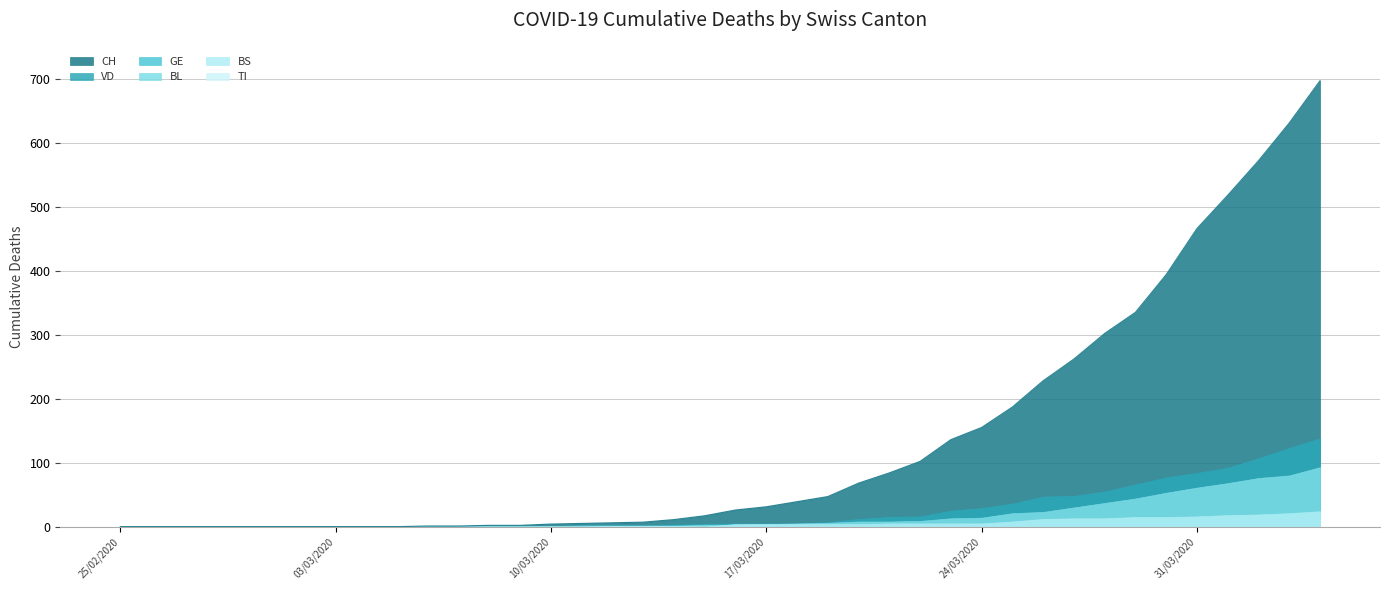

Which series changed the most between 24 and 37?

CH